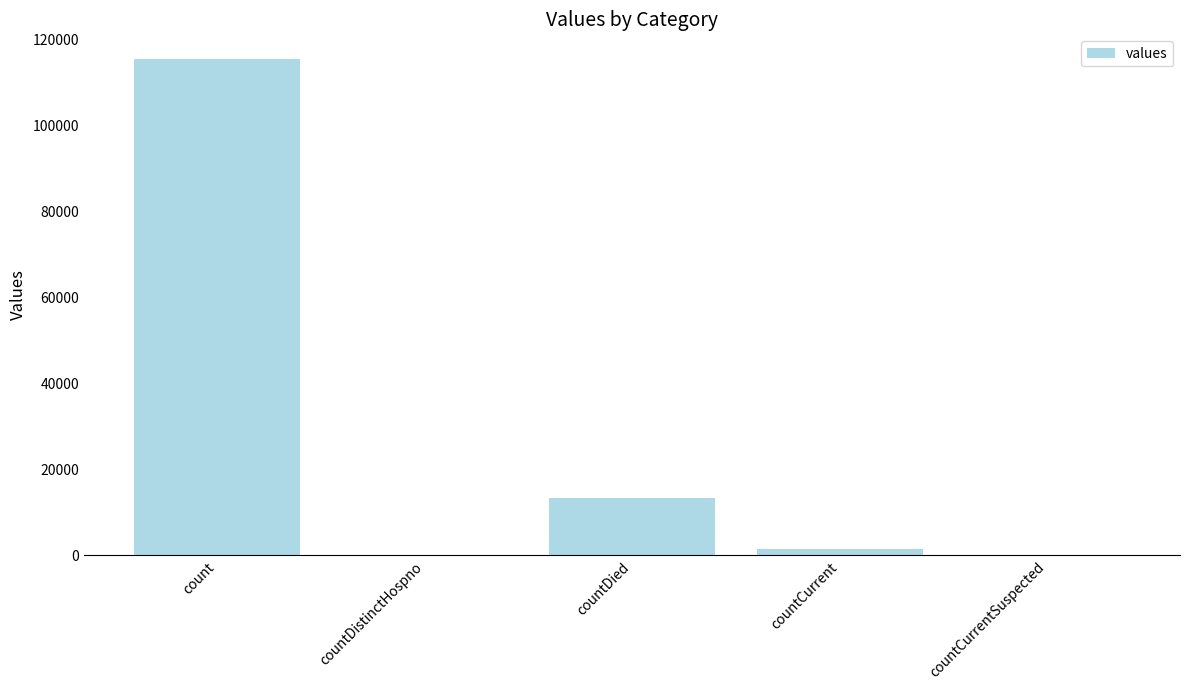

What is the sum of all values?

130105